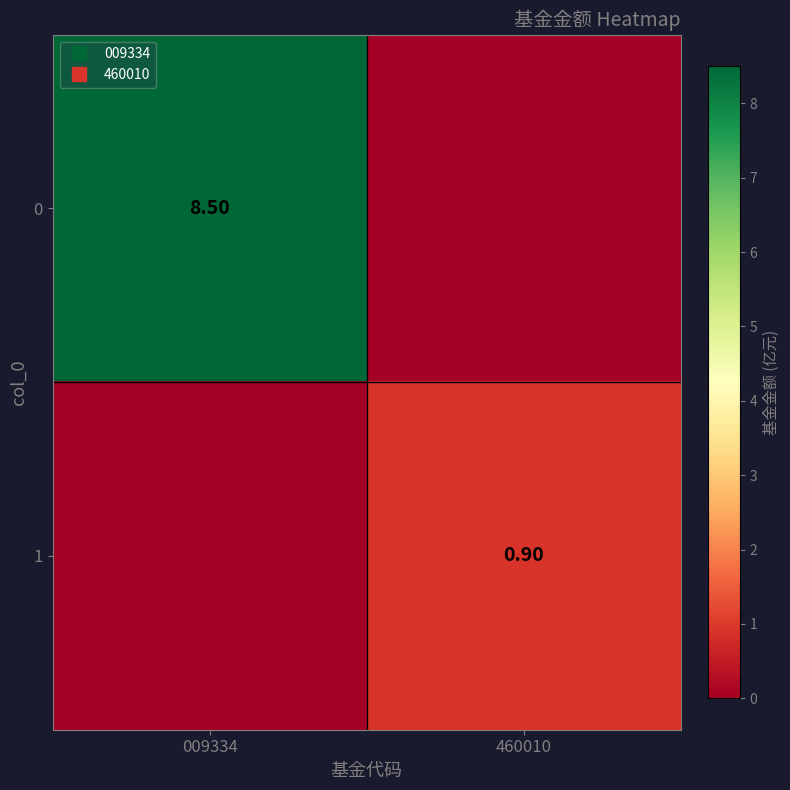

List the series in order of their overall mean, highest first.

0, 1